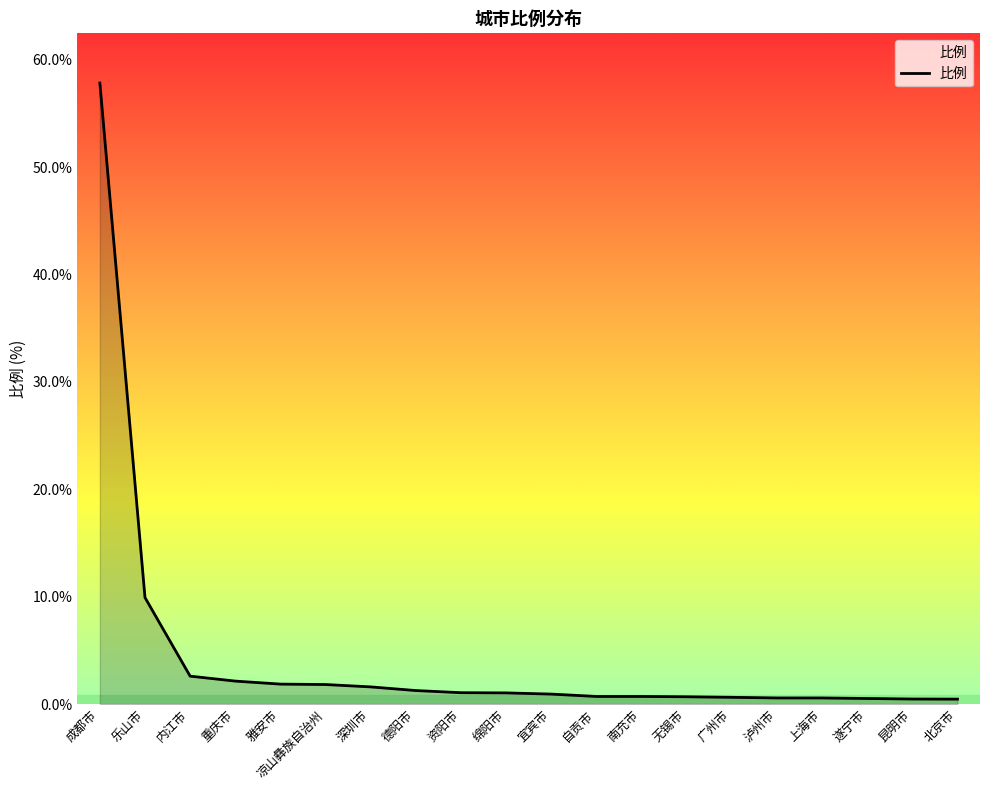

Which category has the highest value across all series?

成都市